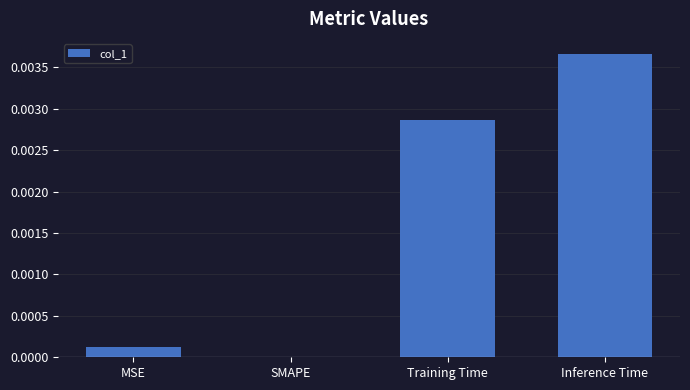

At which category does the chart reach its peak across all series?

Inference Time